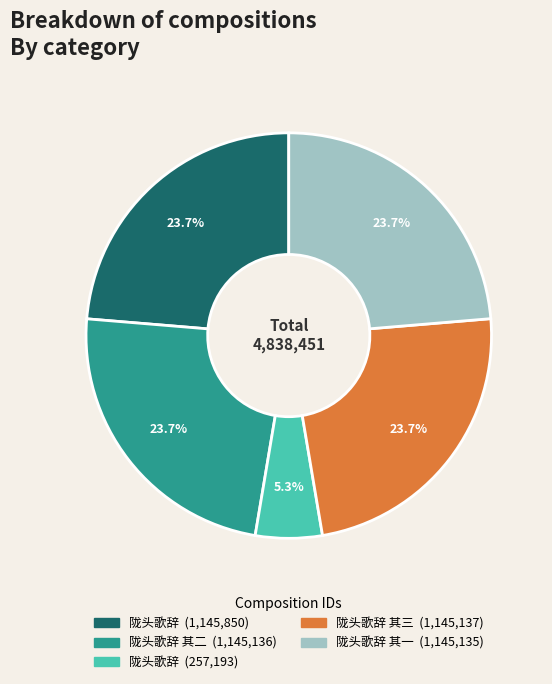

Is there any slice that represents more than half of the pie?

No